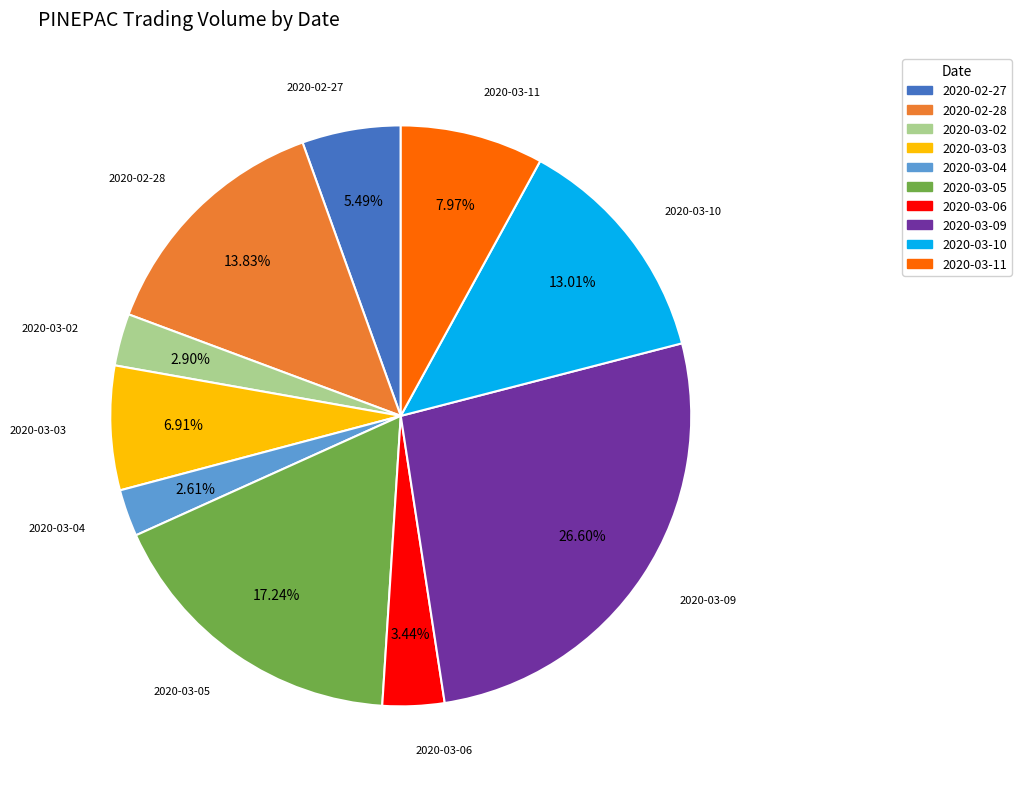

Approximately how many times larger is the value at 2020-03-03 compared to 2020-03-09?

0.3